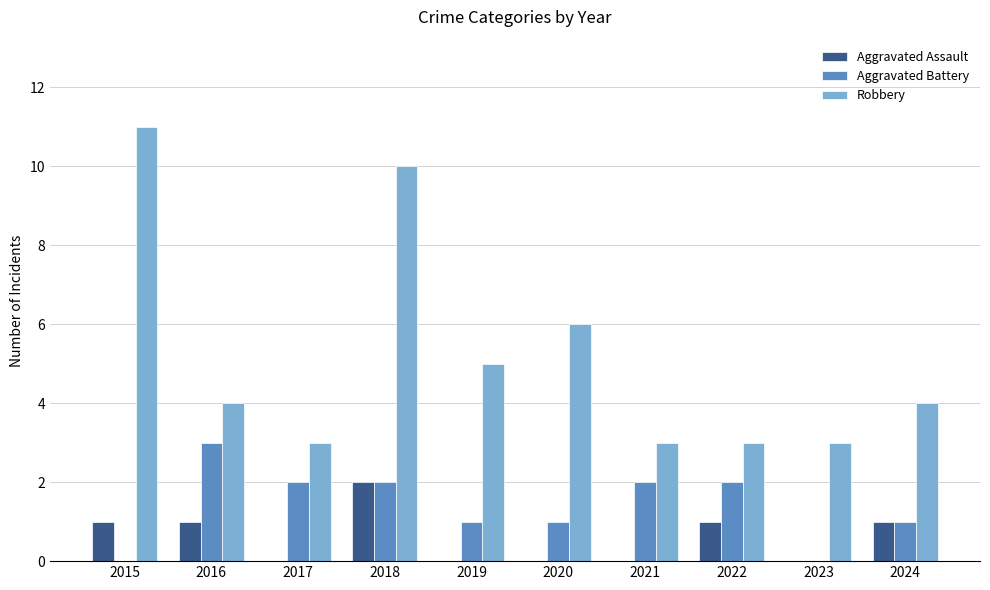

Count the Aggravated Battery values in the range 1 to 2.

7